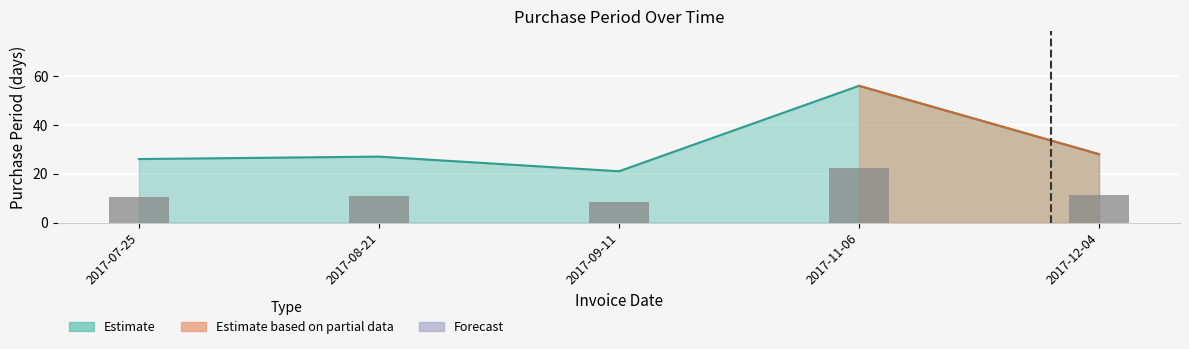

True or false: the data shows 28 at 2017-12-04.

True